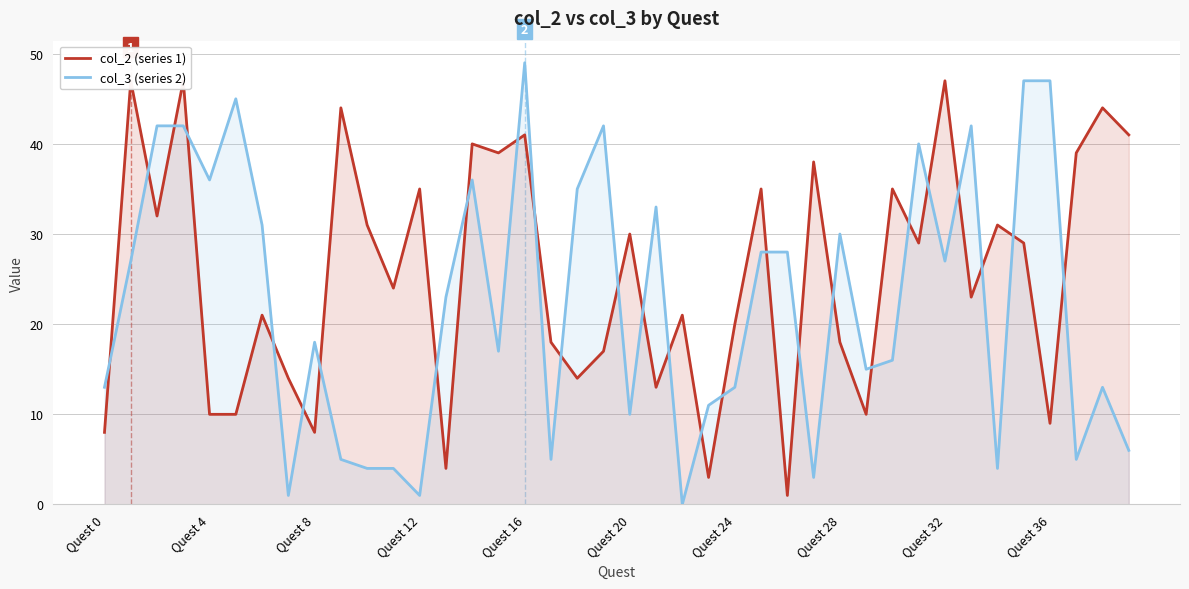

Is it true that col_3 (series 2) equals 18 at Quest 8?

True